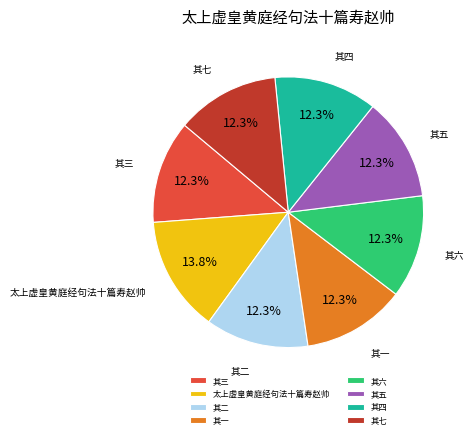

To the nearest percent, what is the difference between the largest and smallest slice percentages?

2%